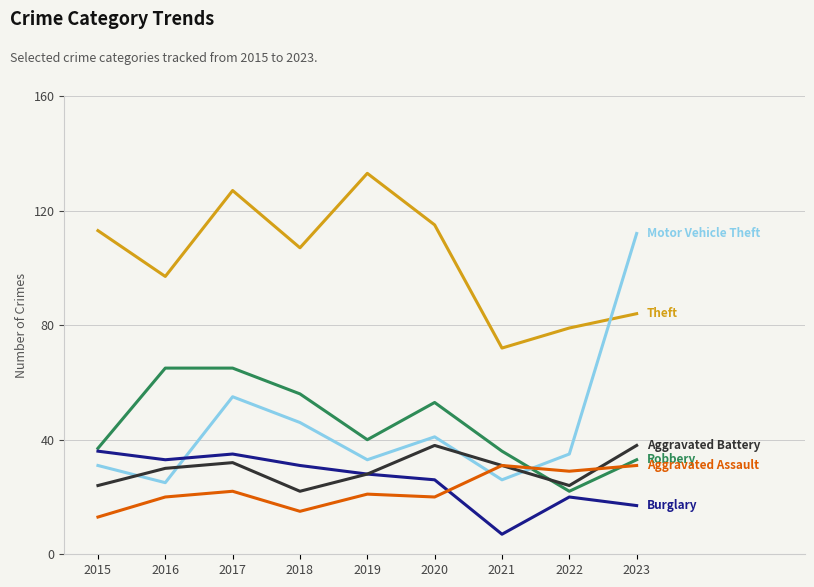

What is the spread (max minus min) of values at 2015?

100